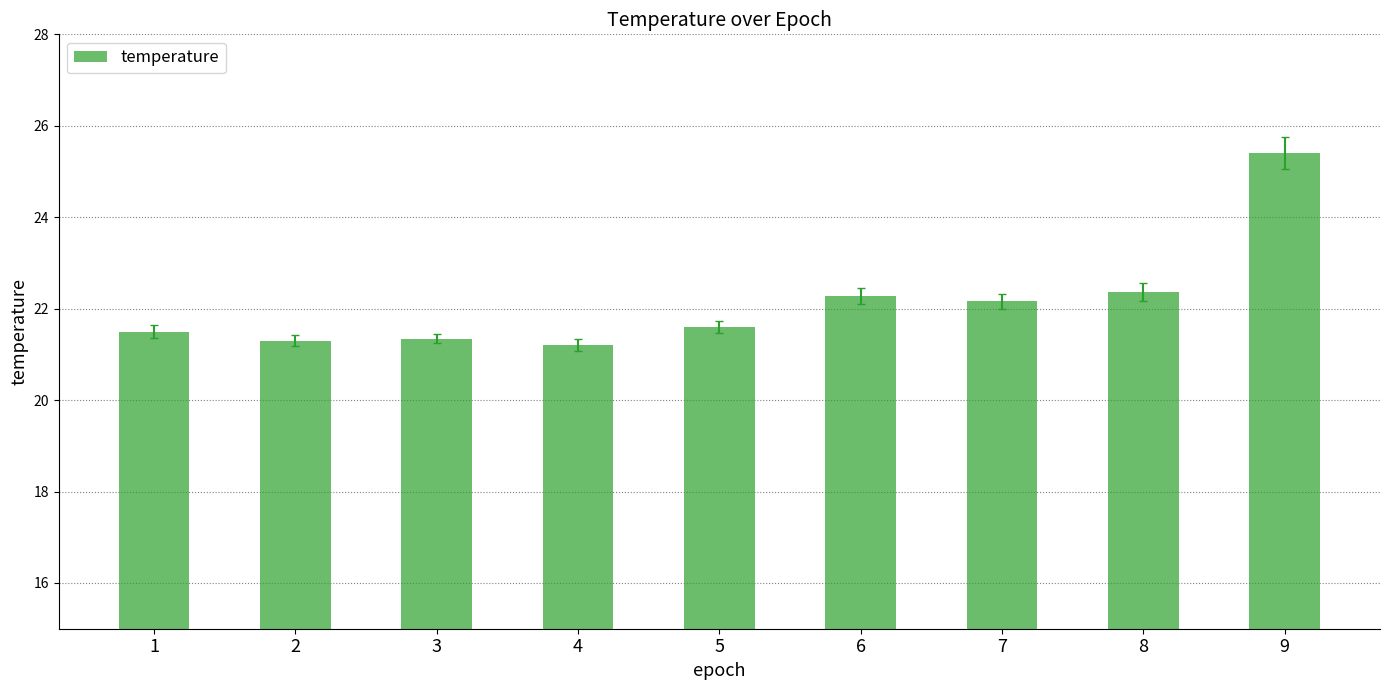

What is the maximum value shown in the chart?

25.4